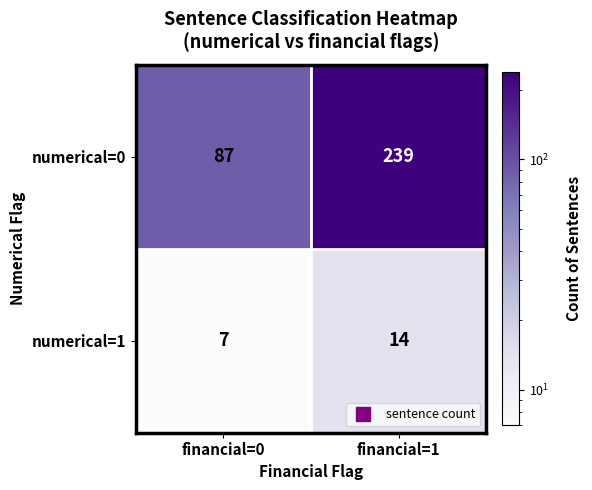

At how many categories does at least one series exceed 230?

1